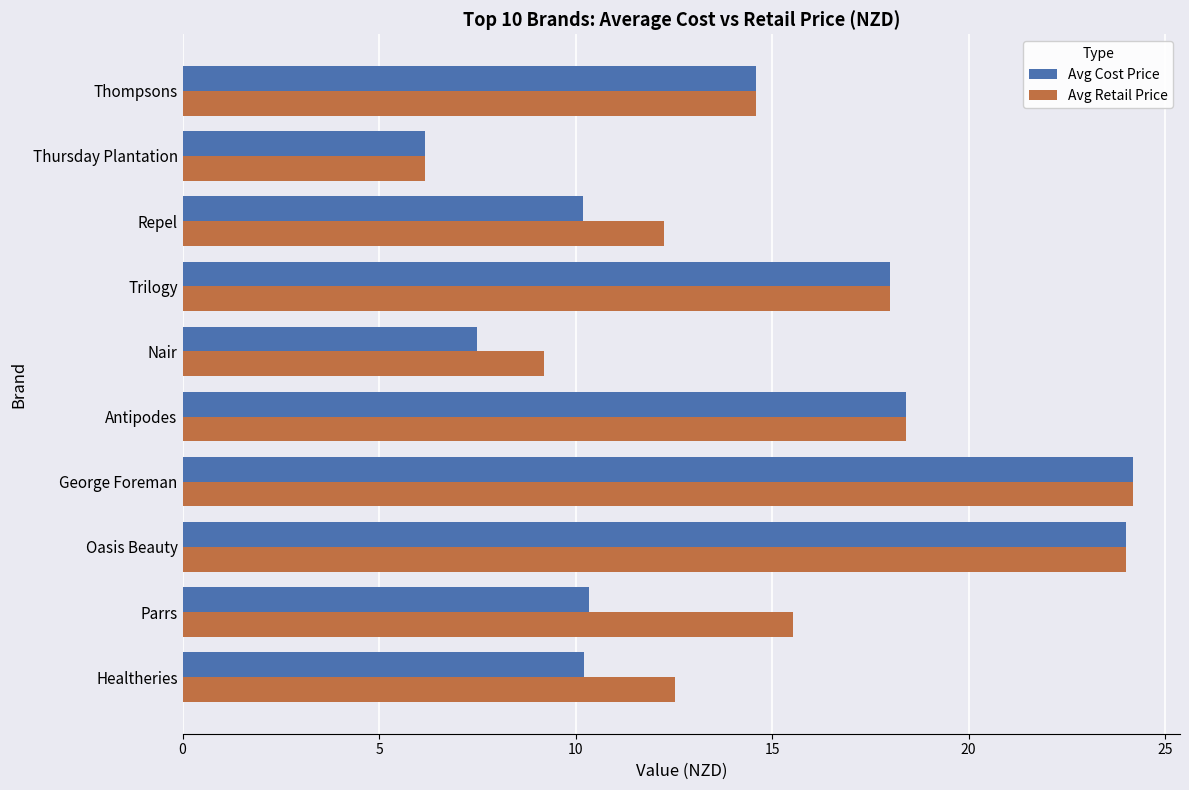

What is the minimum value for Avg Retail Price?

6.2